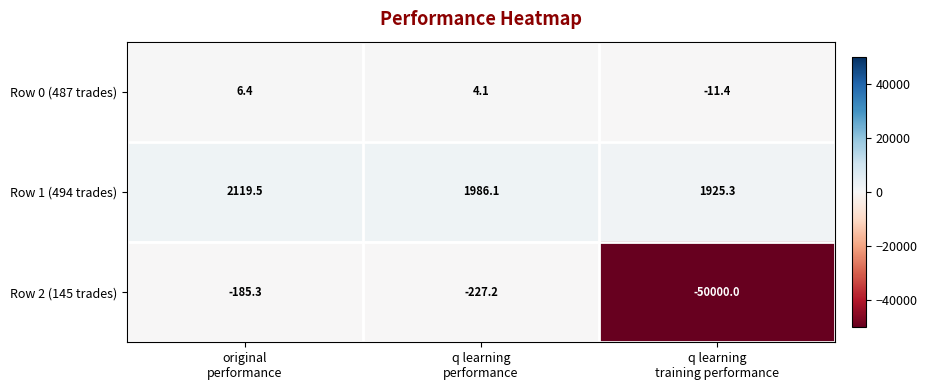

What is the difference between the maximum and minimum values in the Row 0 (487 trades) series?

17.8